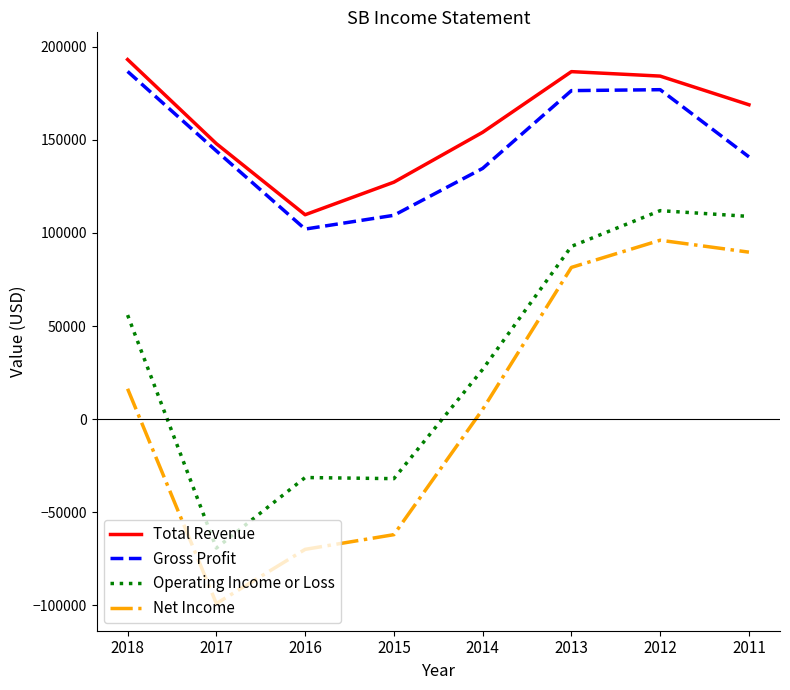

What are all the series names shown in the legend?

Total Revenue, Gross Profit, Operating Income or Loss, Net Income